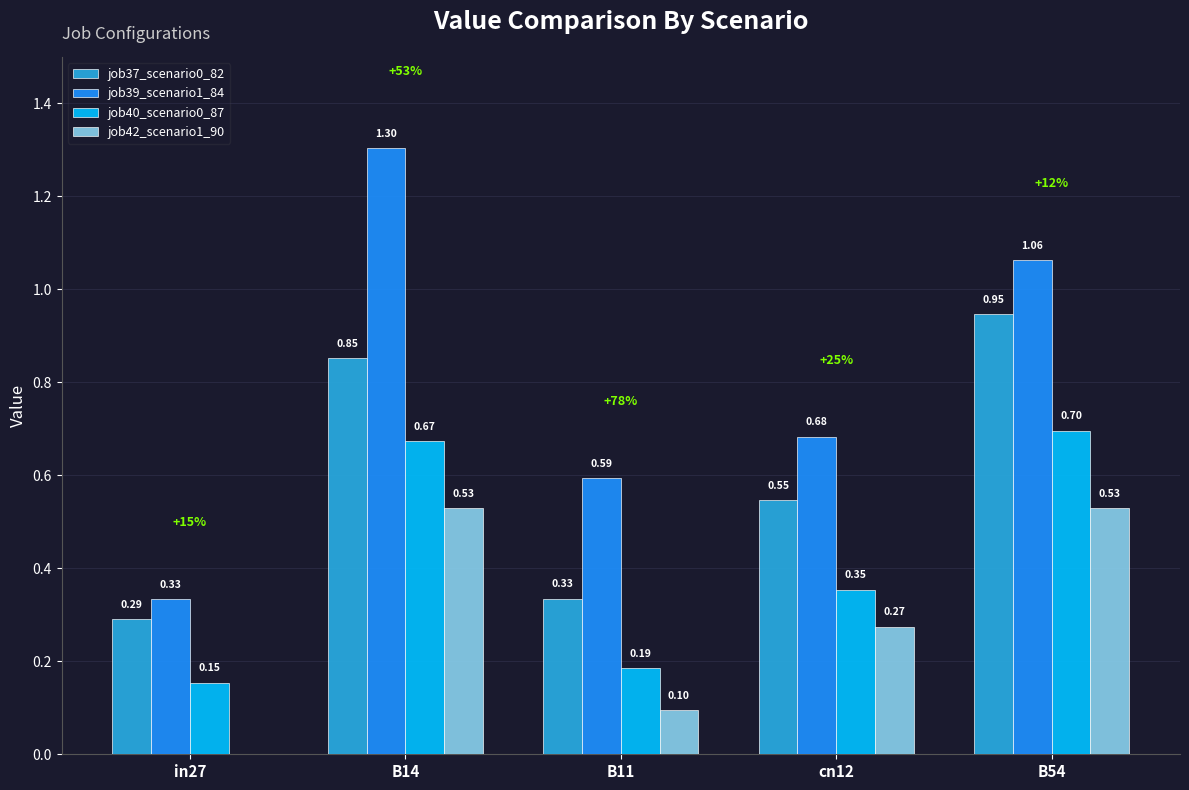

What is the sum of all job42_scenario1_90 values?

1.4